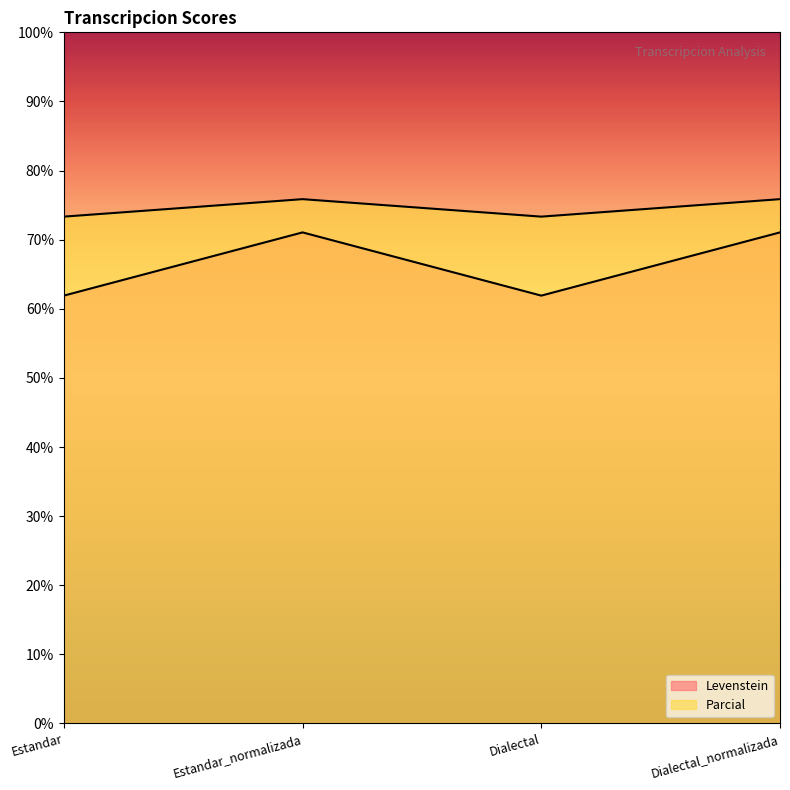

True or false: Parcial and Levenstein intersect in this chart.

False